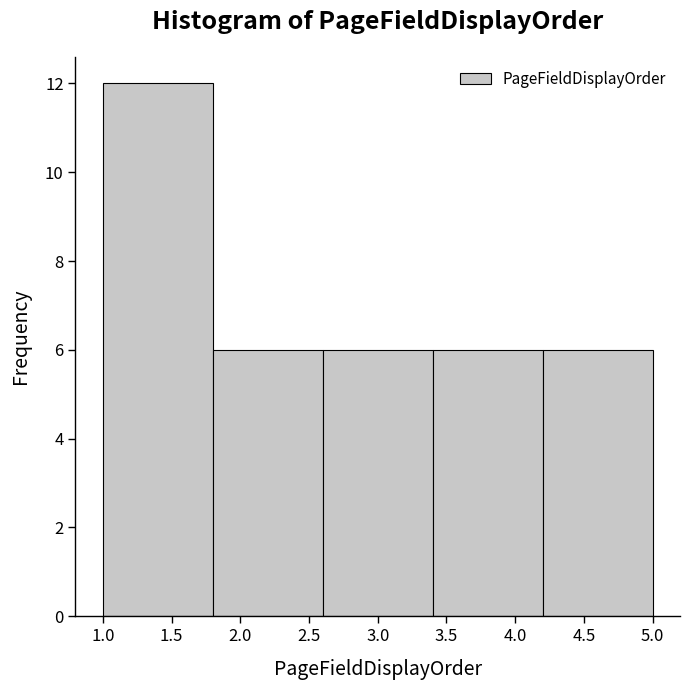

Reading left to right, list every bar in this chart as the range it spans on the x-axis followed by its height. The values are not printed on the chart, so give them approximately, as read against the axis.

1.0 to 1.8: 12
1.8 to 2.6: 6
2.6 to 3.4: 6
3.4 to 4.2: 6
4.2 to 5.0: 6